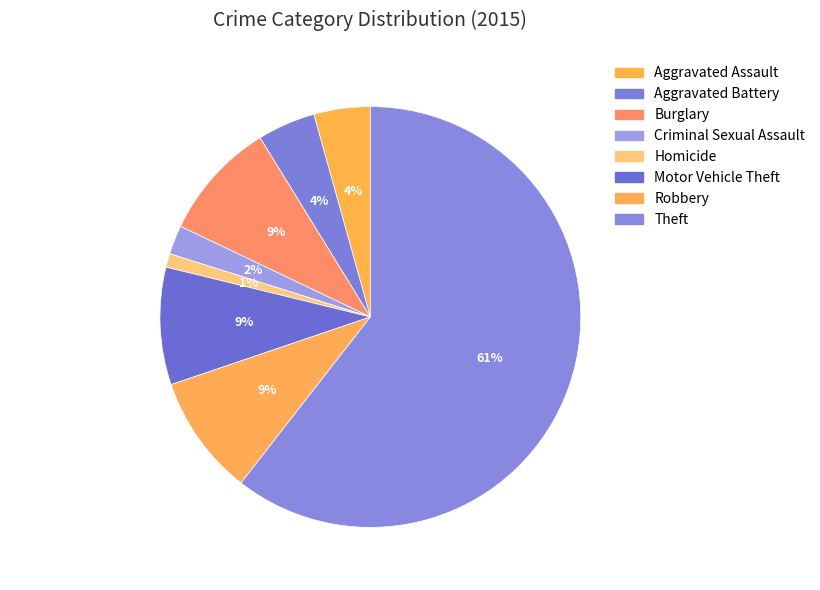

To the nearest percent, what is the combined percentage of Burglary and Robbery?

18%